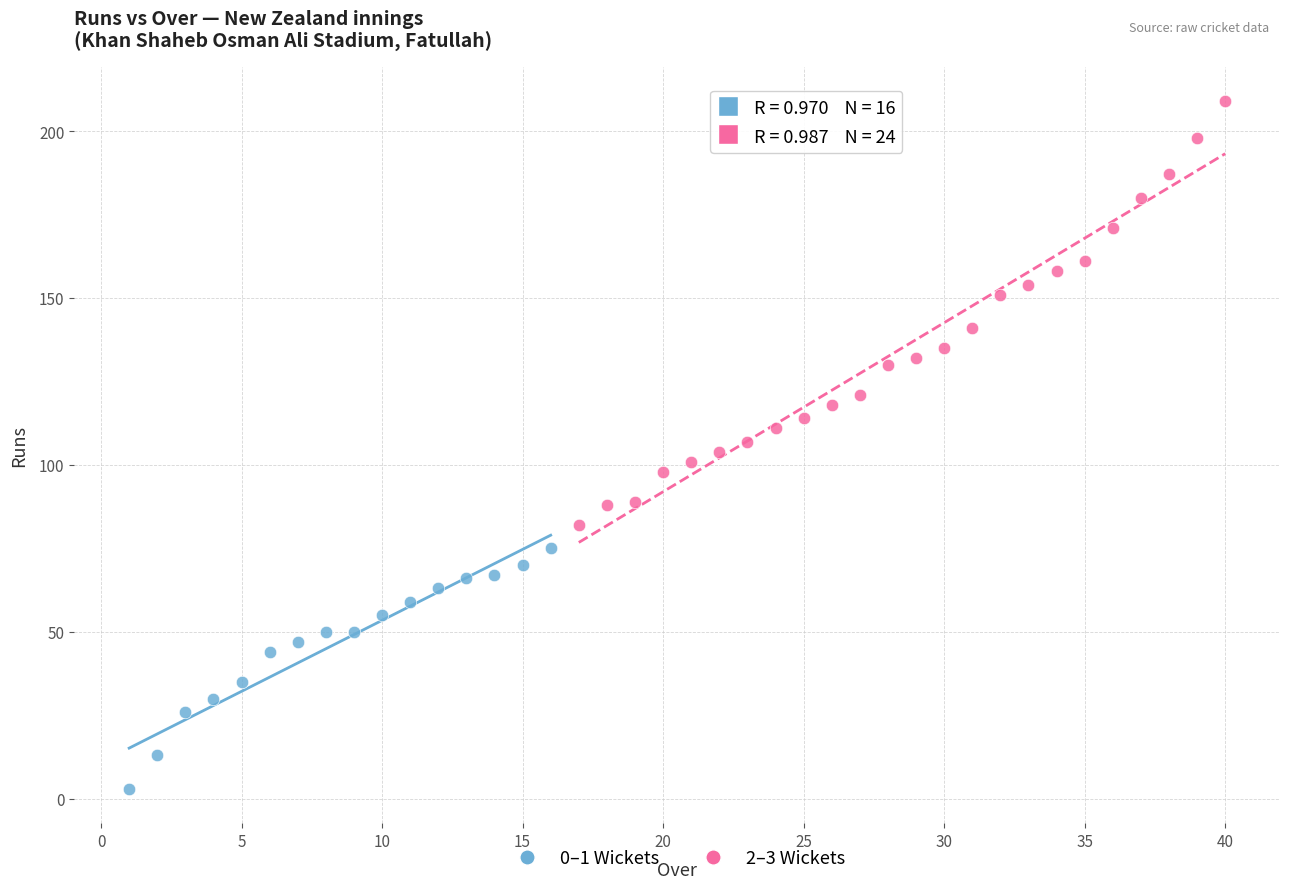

Which series reaches the maximum Y coordinate?

2–3 Wickets